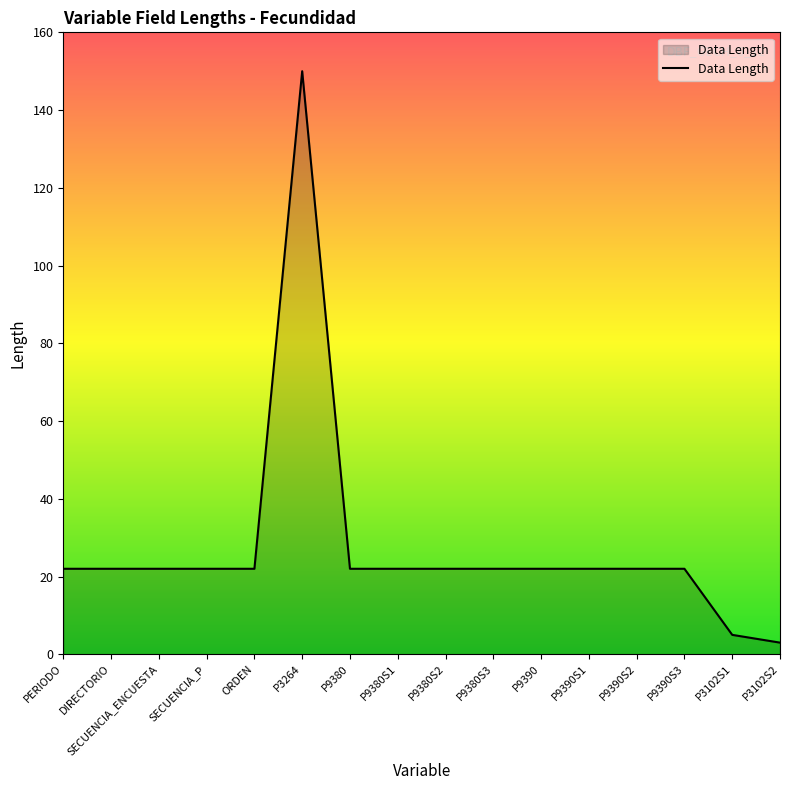

How many distinct data groups are displayed?

1